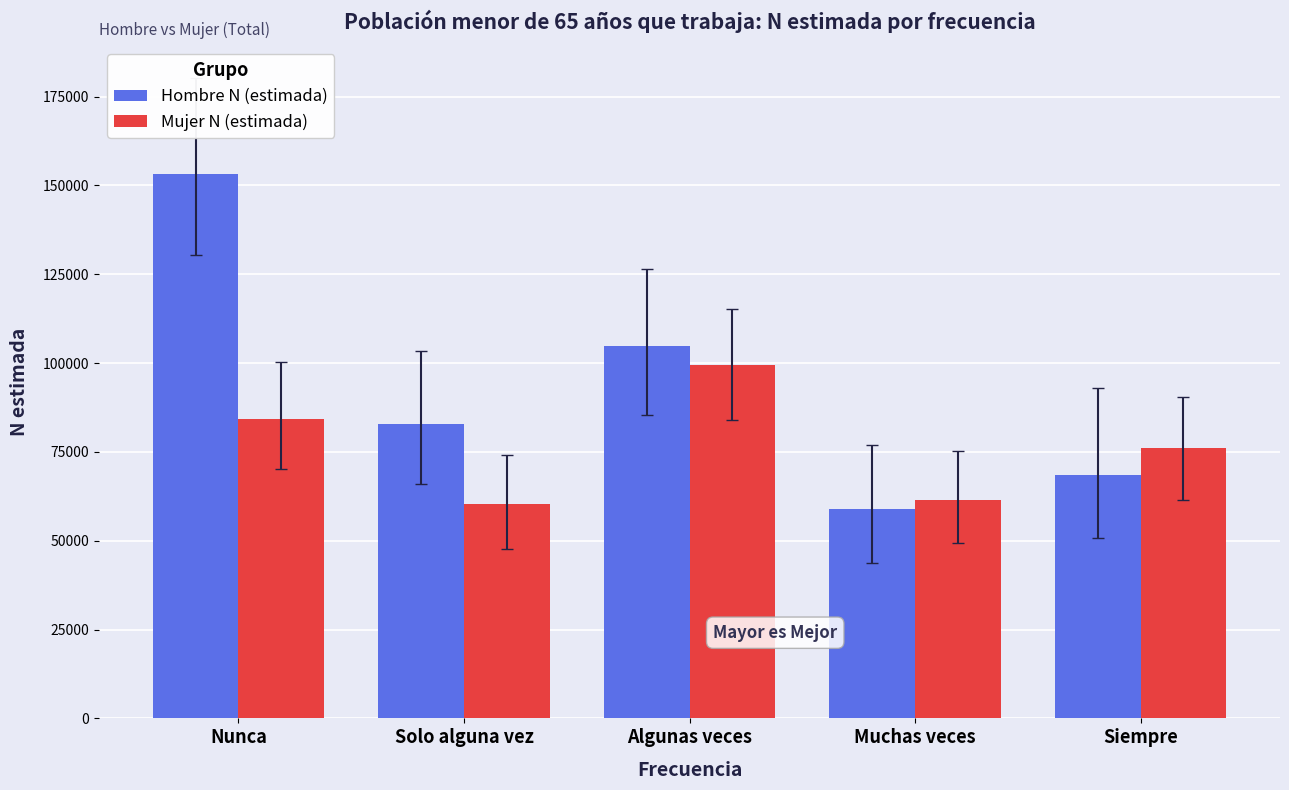

What position from the left is Nunca?

1